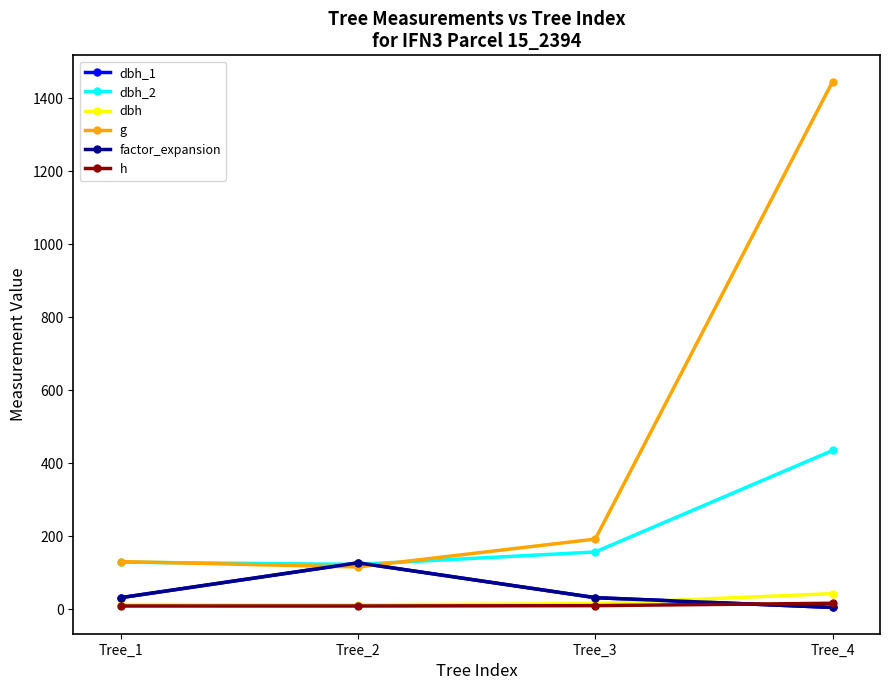

Does the chart have visible grid lines?

No